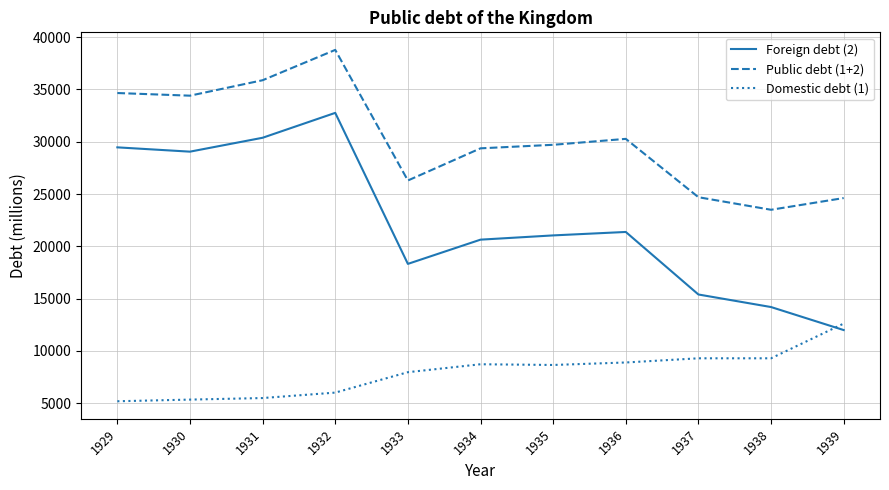

The value of Foreign debt (2) at 1934 is 27489.2. True or false?

False